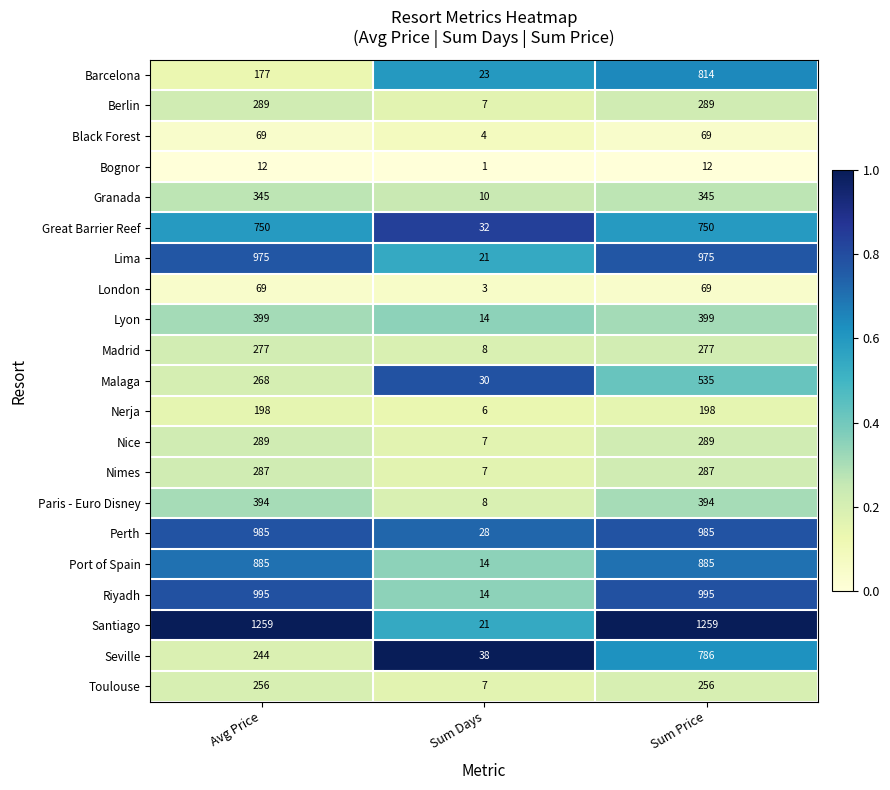

Which series has the largest range (max minus min)?

Santiago